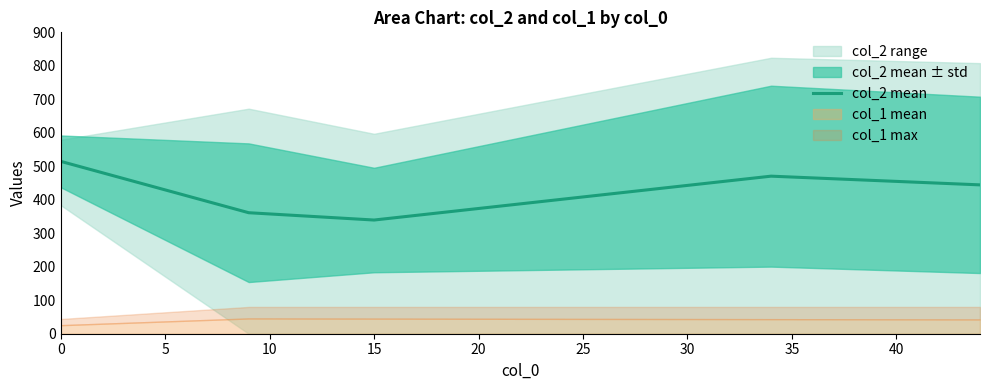

What is the highest value of the col_2 mean series?

514.8